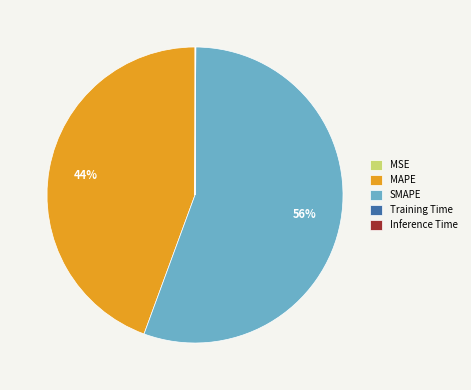

Is it true that MAPE is 36% of the pie?

False